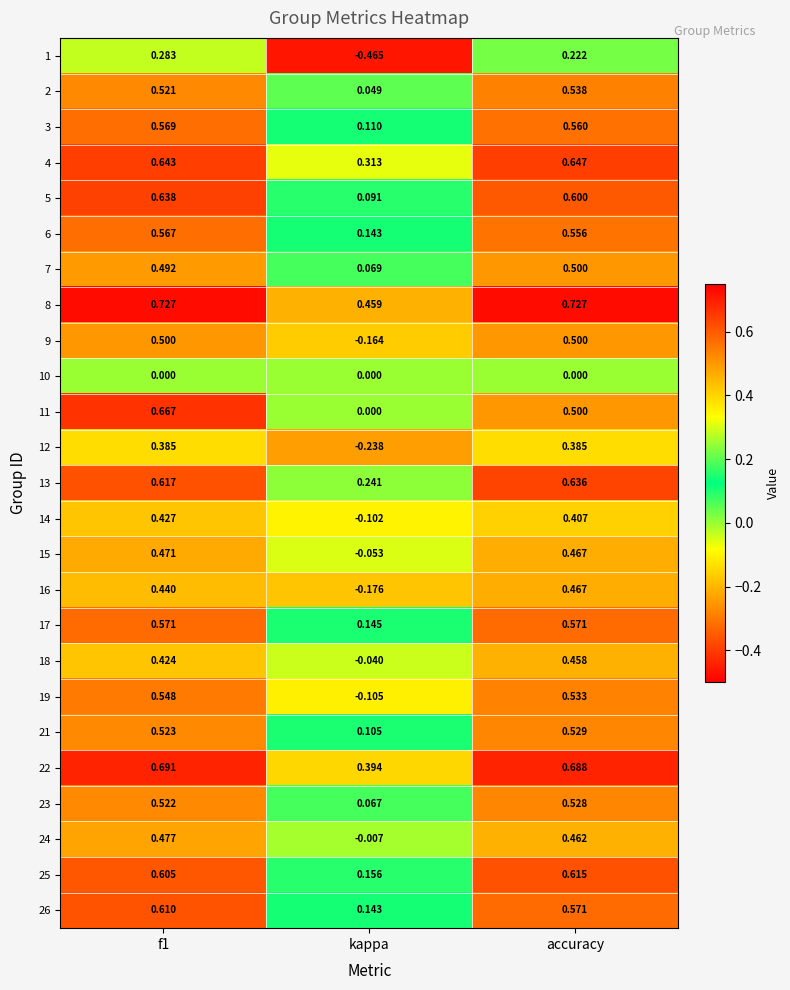

Where is 25 nearest to the value 0?

kappa